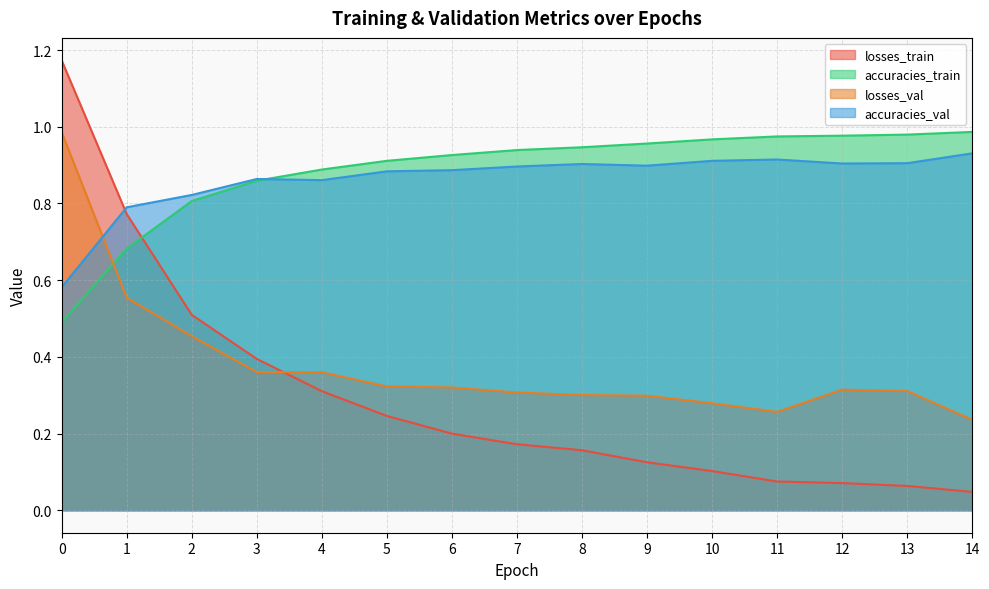

At which label does accuracies_train reach its peak?

14